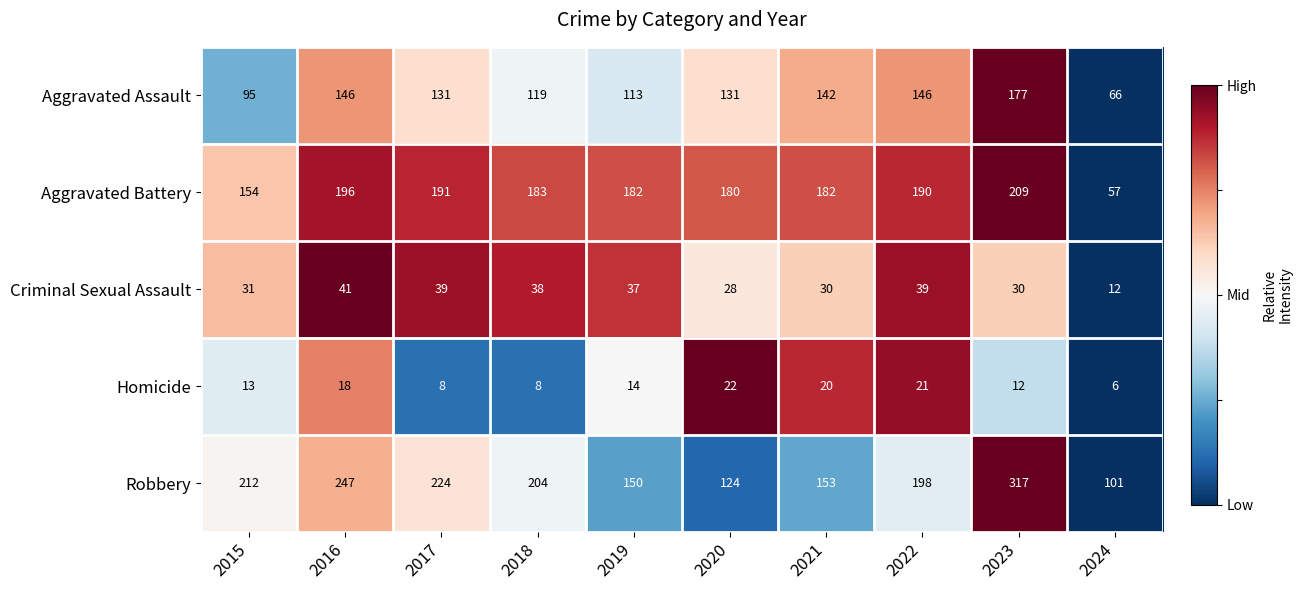

Which label corresponds to the smallest value in the chart?

2024